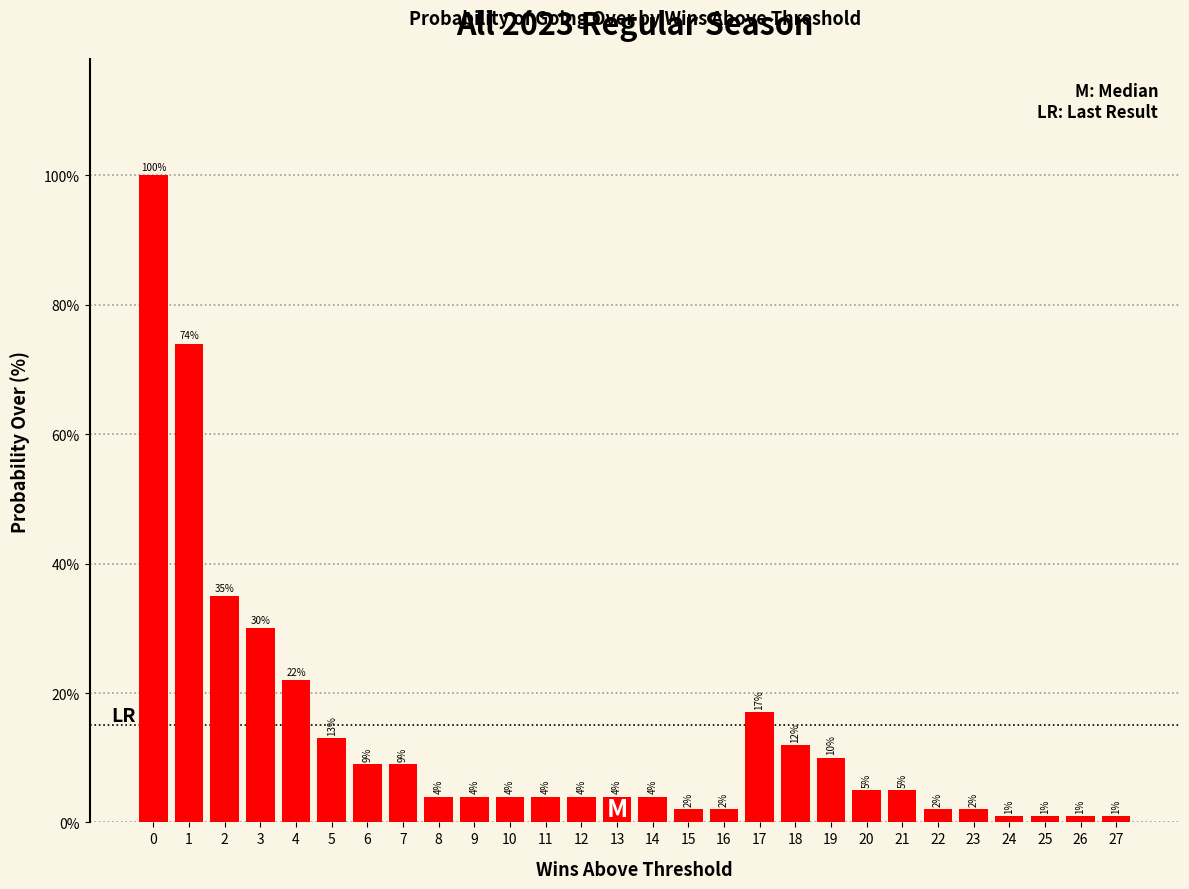

Reading left to right, what are all the values shown in this chart?

100	74	35	30	22	13	9	9	4	4	4	4	4	4	4	2	2	17	12	10	5	5	2	2	1	1	1	1